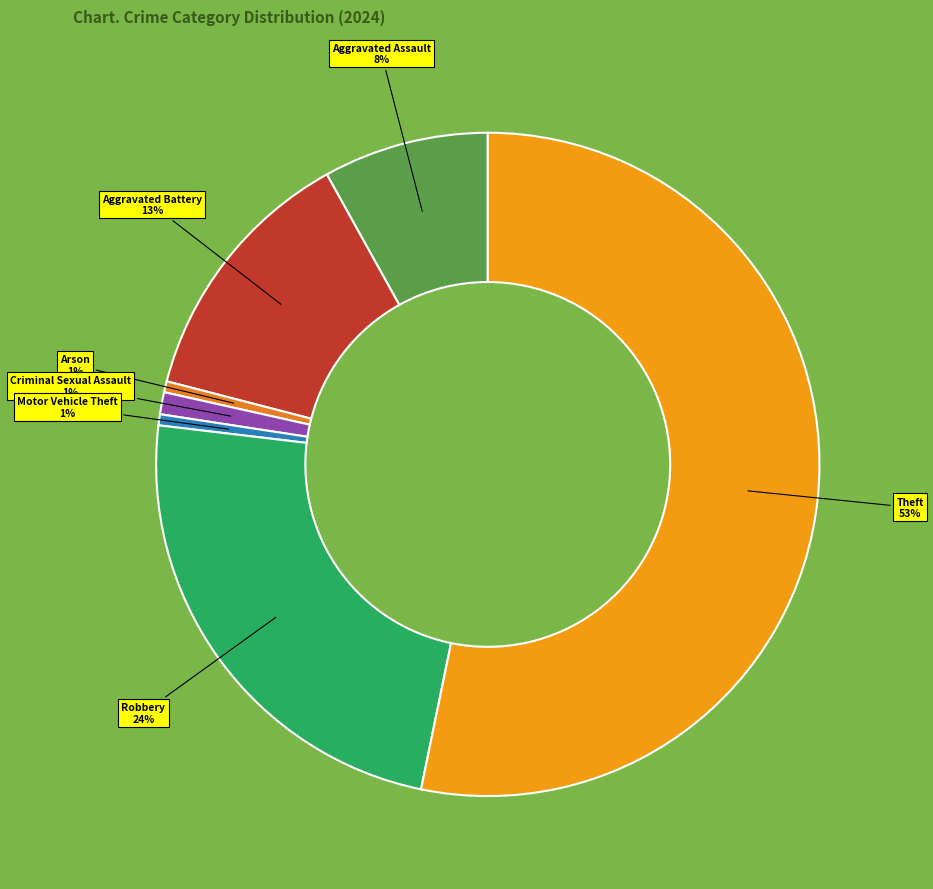

Is the sum of Criminal Sexual Assault and Aggravated Assault greater than half?

No